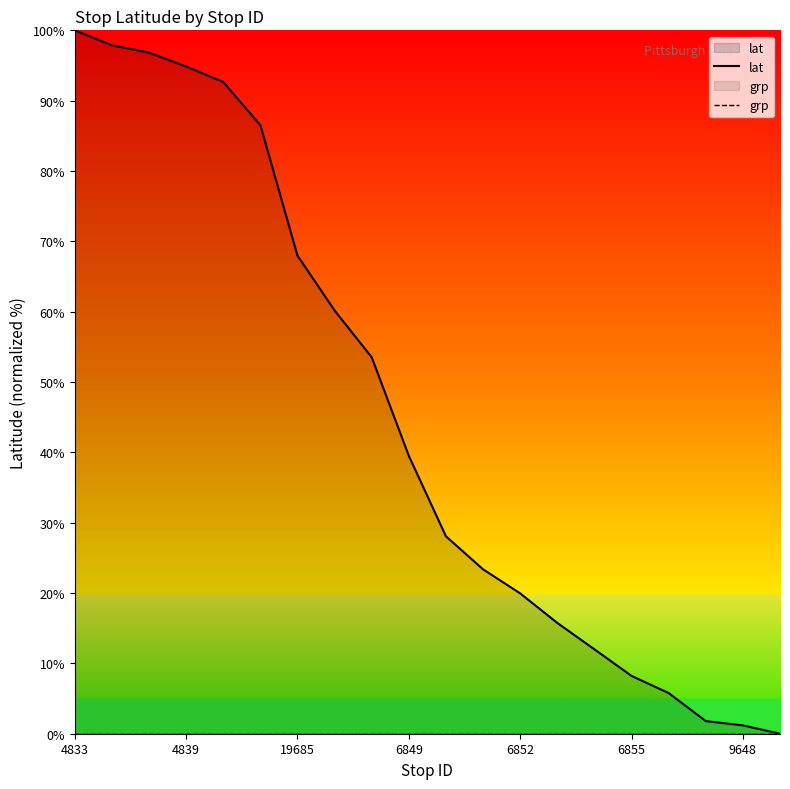

What is the maximum value for lat?

100.0